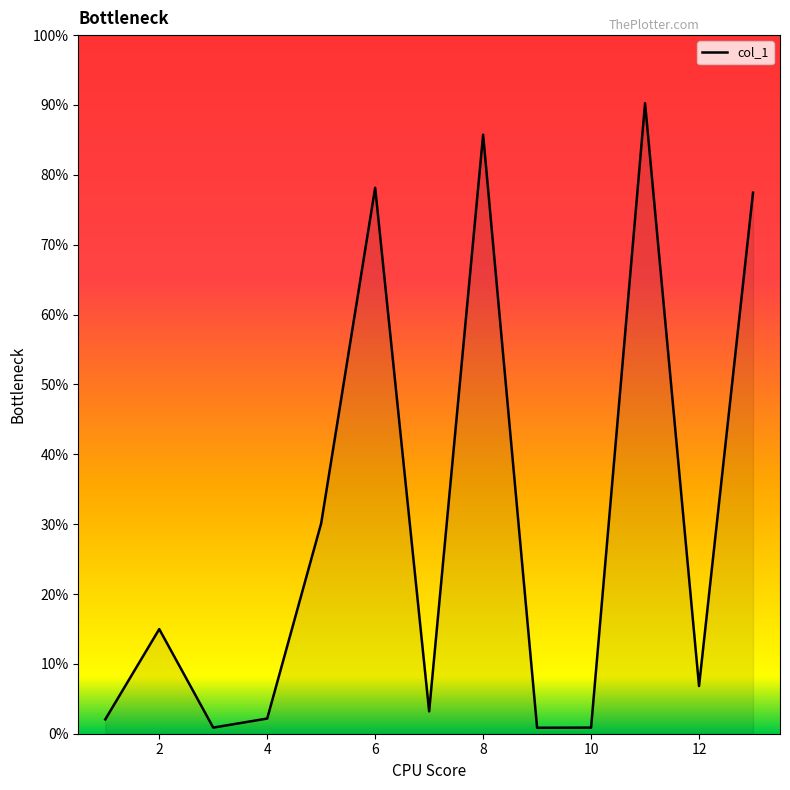

Does the chart have visible grid lines?

No